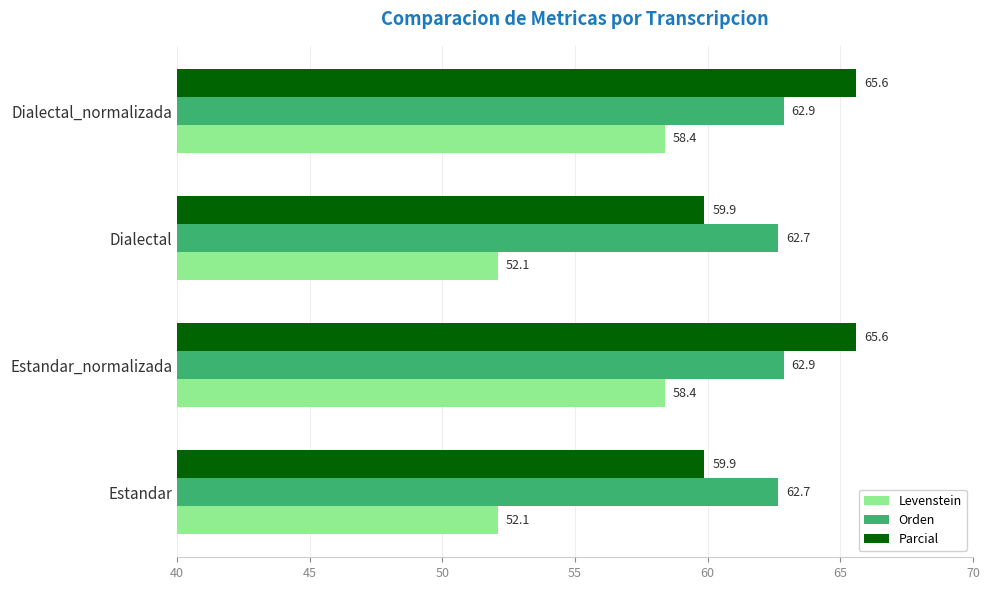

What is the difference between the maximum and minimum values in the Levenstein series?

6.3